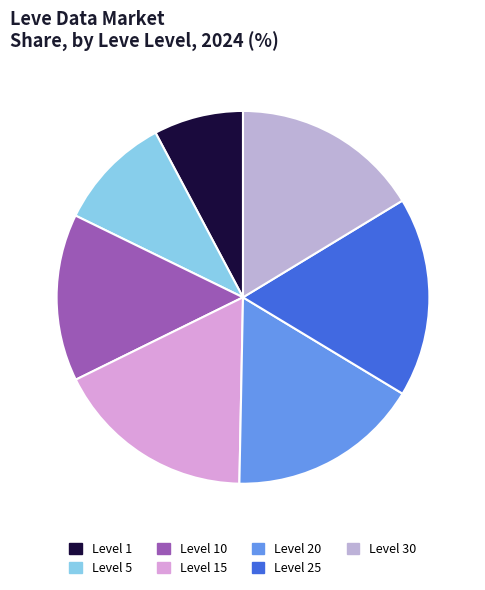

How many slices are in this pie chart?

7